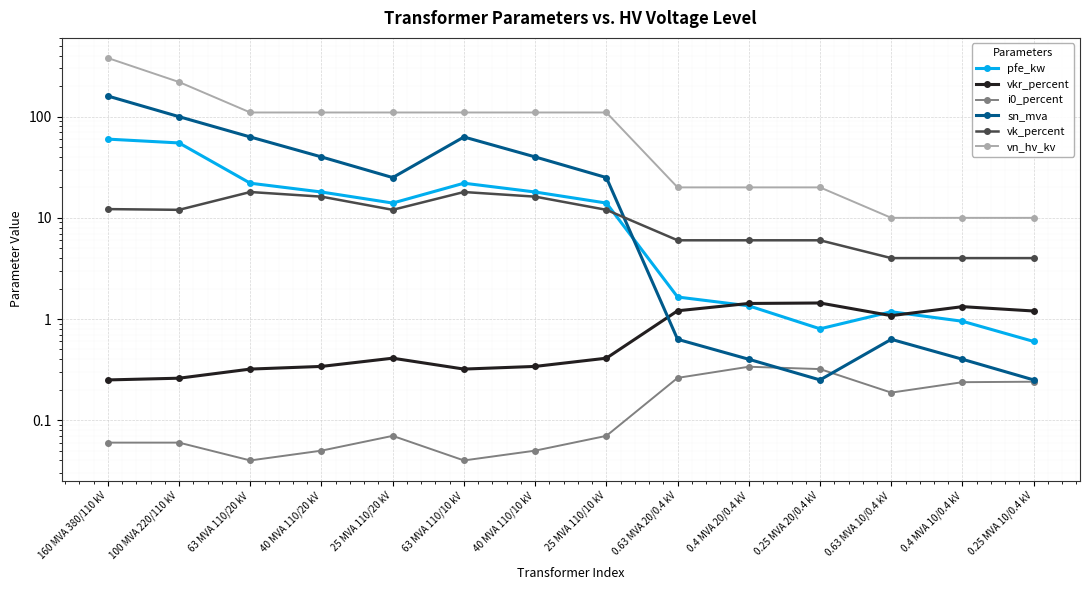

What is the total value across all series at 0.4 MVA 20/0.4 kV?

29.5